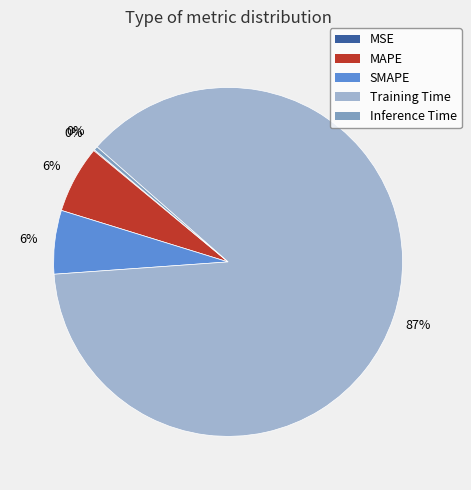

Is it true that MAPE is 6% of the pie?

True